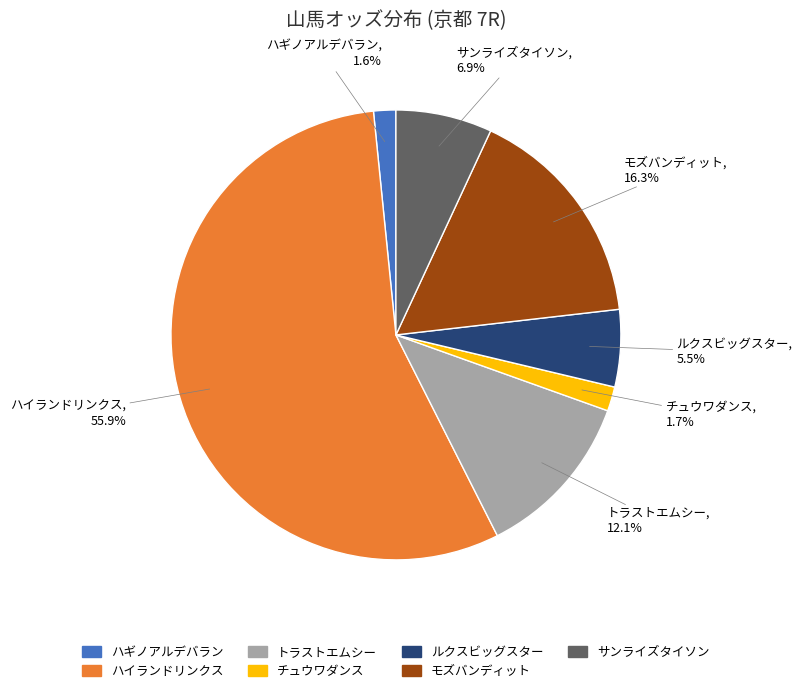

Which slice represents more than half of the pie?

ハイランドリンクス